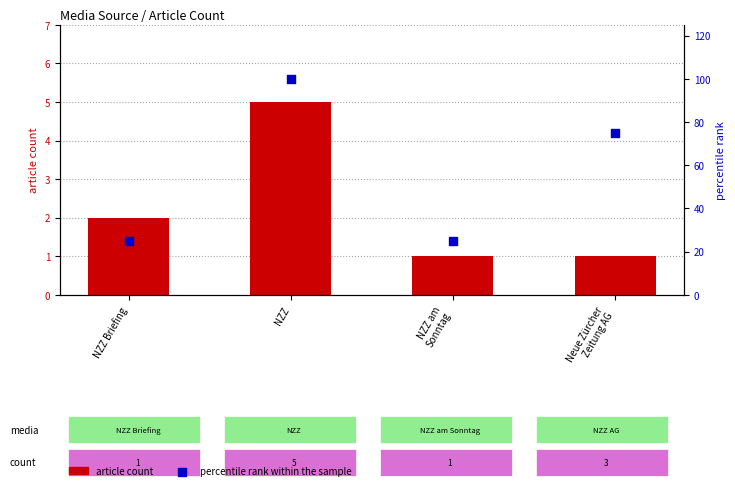

What are all the series names shown in the legend?

article count, percentile rank within the sample